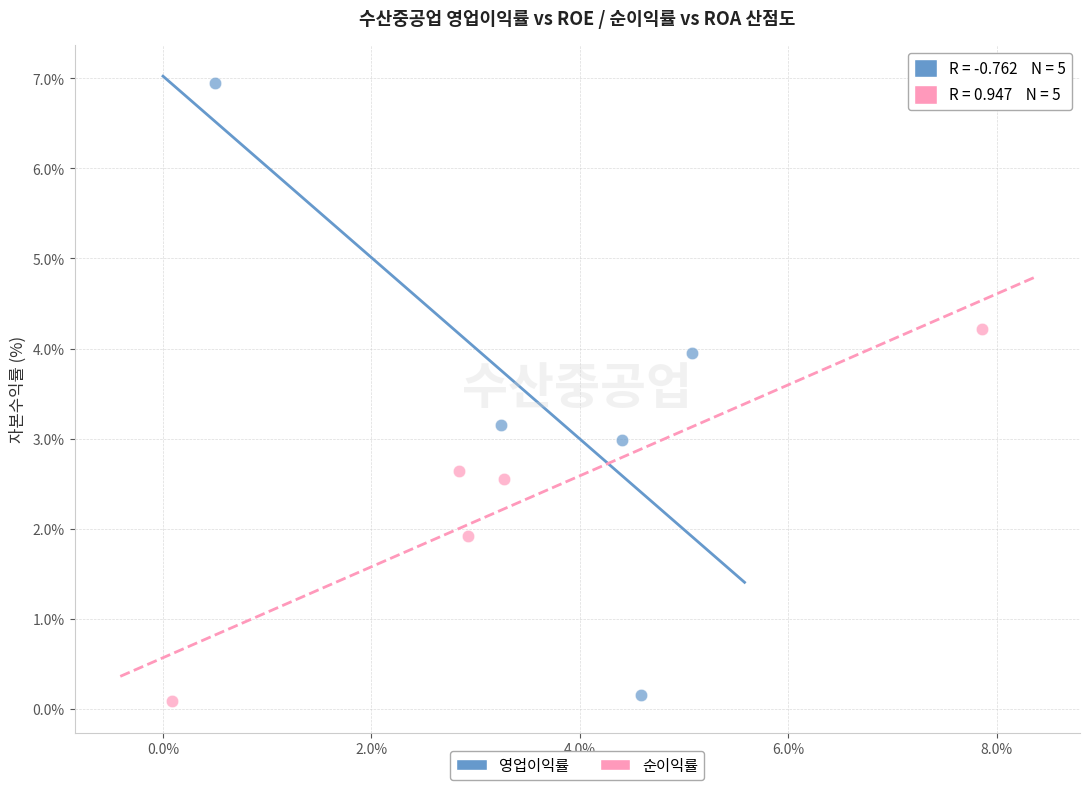

Which series contains the highest Y value?

영업이익률